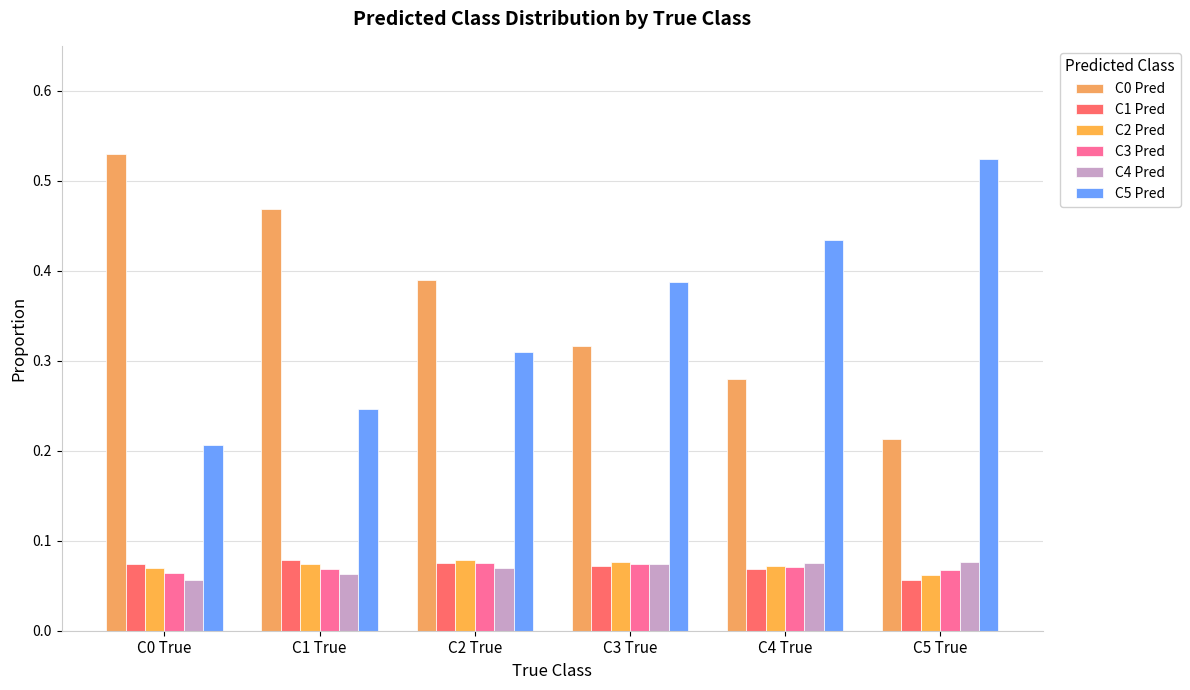

The value of C4 Pred at C5 True is 0.0. True or false?

False